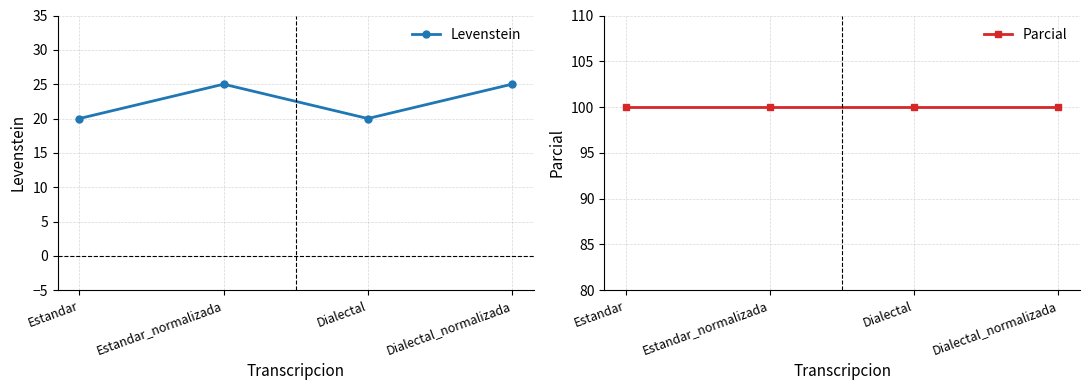

What is the highest value of the Parcial series?

100.0